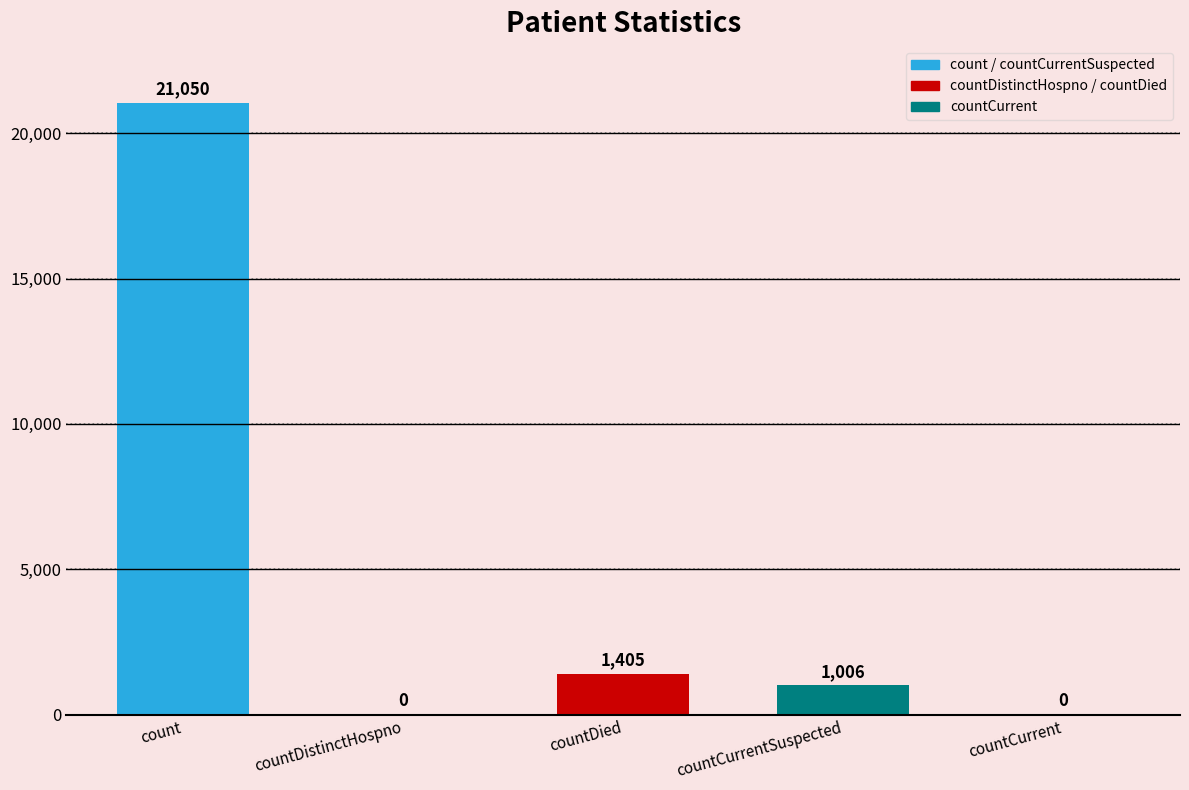

Rank the categories by value from highest to lowest.

count, countDied, countCurrentSuspected, countDistinctHospno, countCurrent